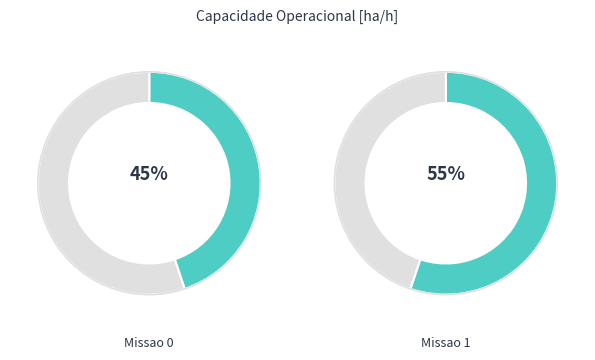

Rank the categories by value from highest to lowest.

Missao 1, Missao 0